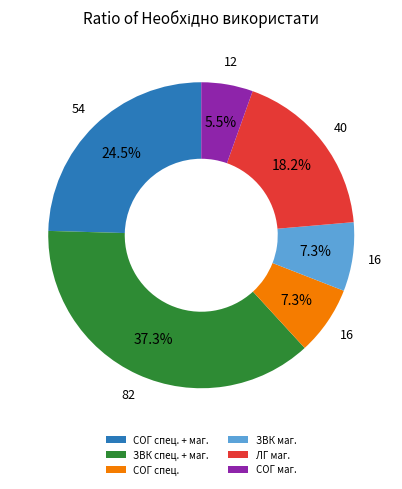

Between ЛГ маг. and ЗВК маг., which is larger?

ЛГ маг.